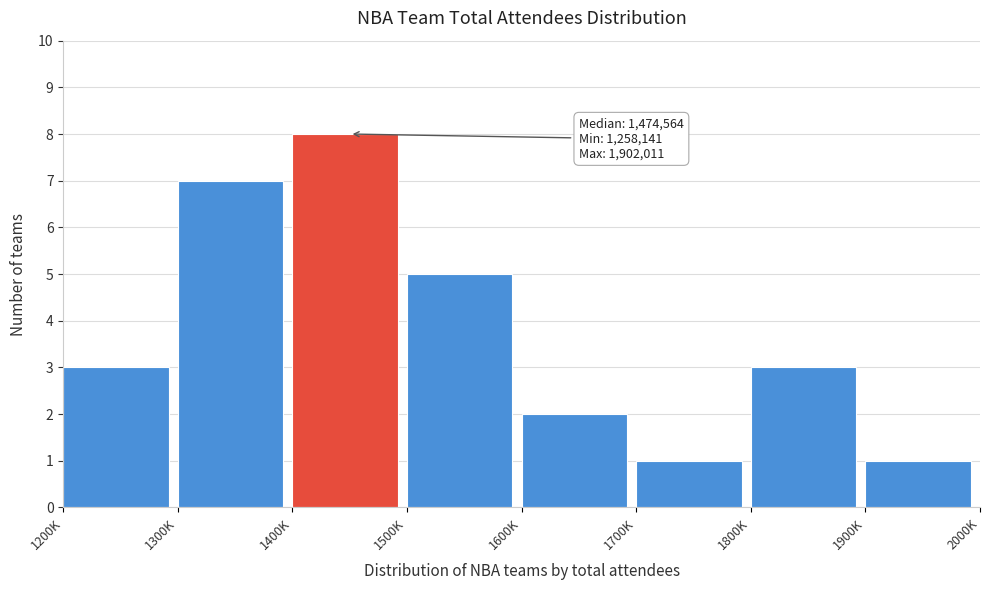

Reading left to right, what are all the values shown in this chart?

3	7	8	5	2	1	3	1